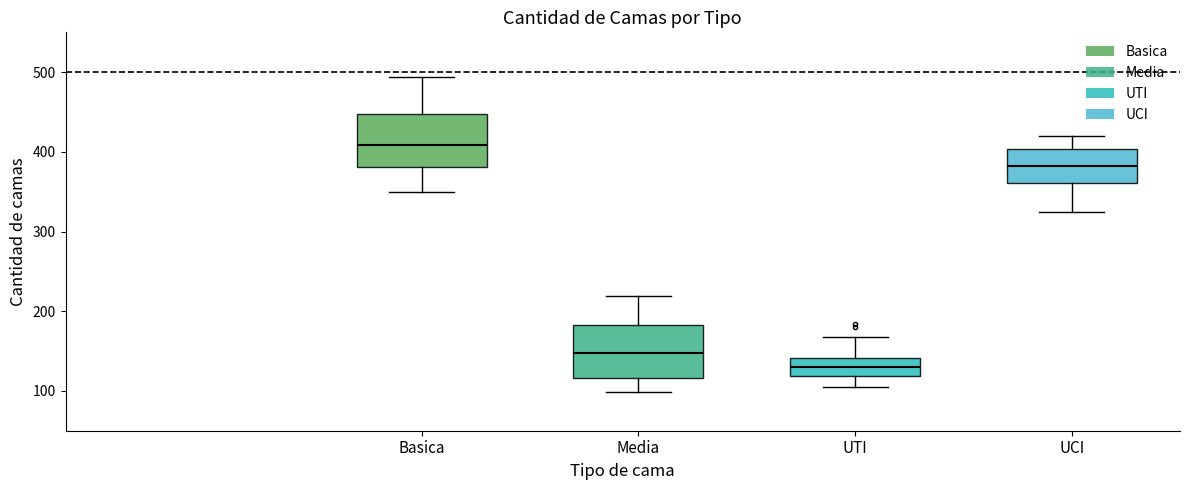

Reading left to right, read every box against the y-axis: the position of its median line, the range the box covers, and the ends of its whiskers. The values are not printed on the chart, so give them approximately, as read against the axis.

Basica: median 410, box 380 to 450, whiskers 350 to 490
Media: median 150, box 120 to 180, whiskers 100 to 220
UTI: median 130, box 120 to 140, whiskers 110 to 170
UCI: median 380, box 360 to 400, whiskers 330 to 420